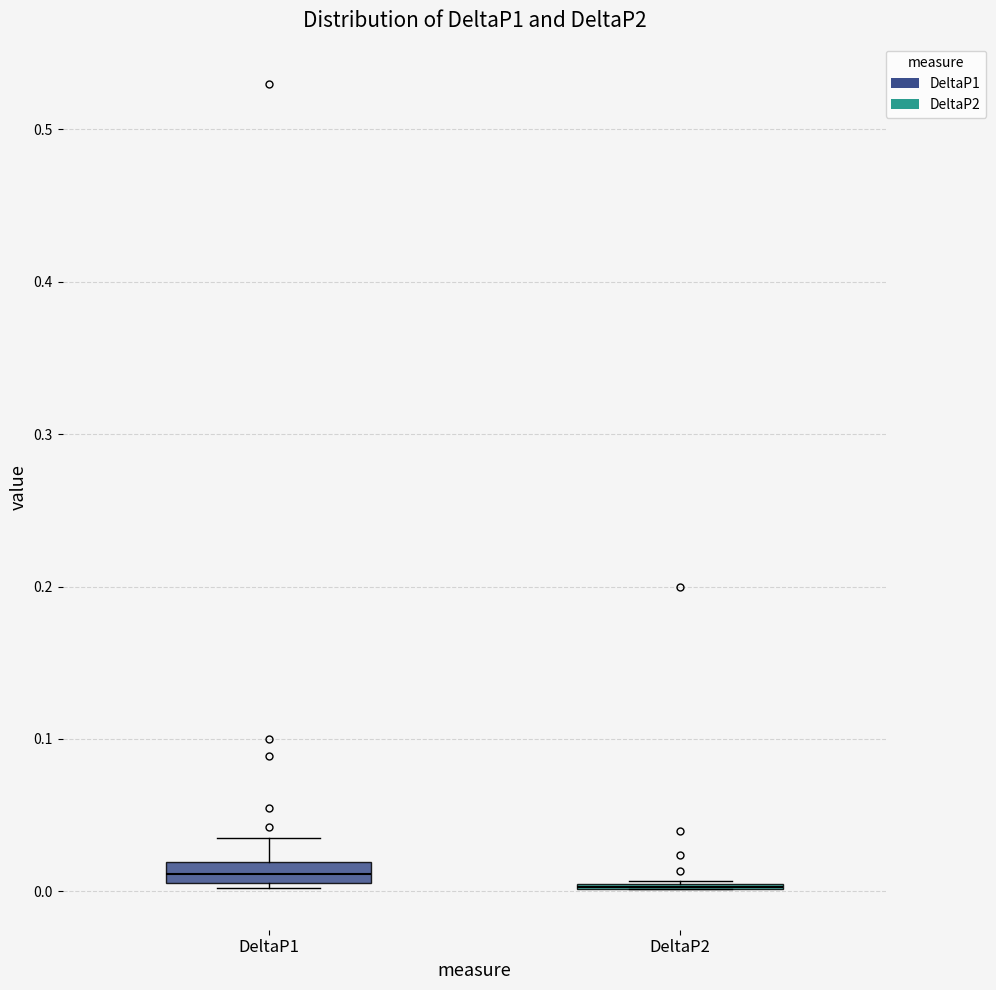

Which box is the tallest, from its lower edge to its upper edge?

DeltaP1